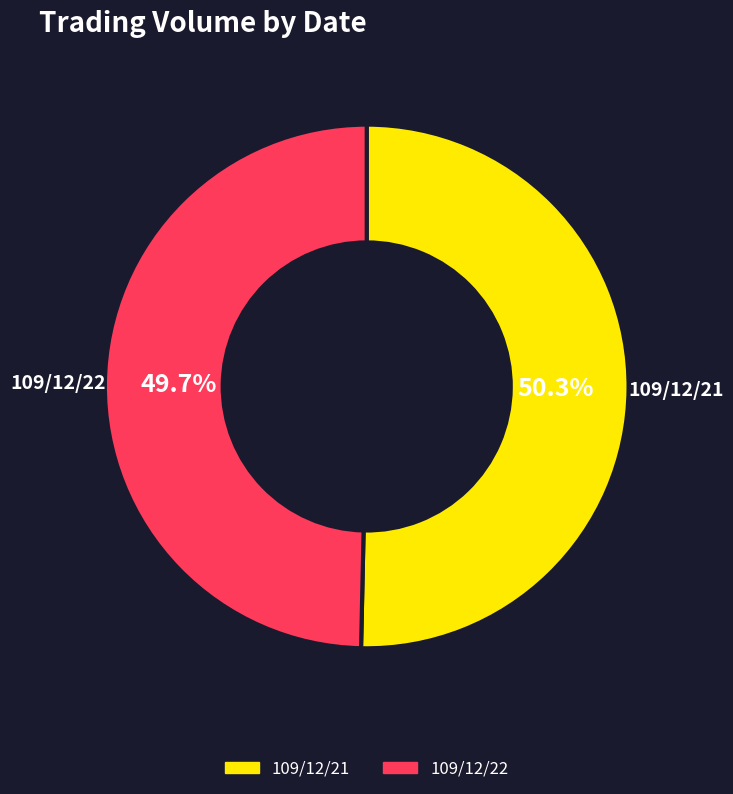

Is there any slice that represents more than half of the pie?

Yes